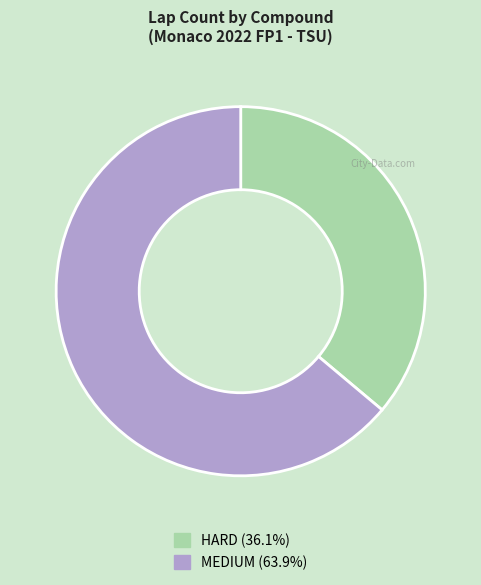

Which slice represents more than half of the pie?

MEDIUM